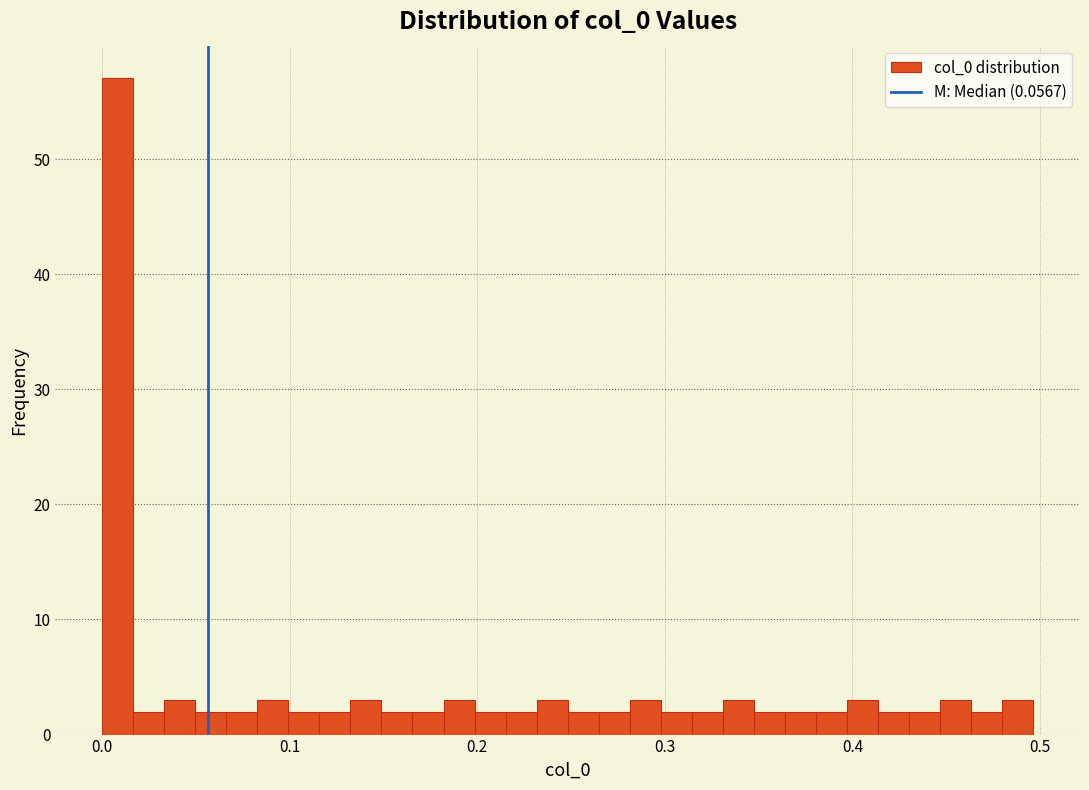

Read against the x-axis, roughly where is the centre of the tallest bar?

0.01